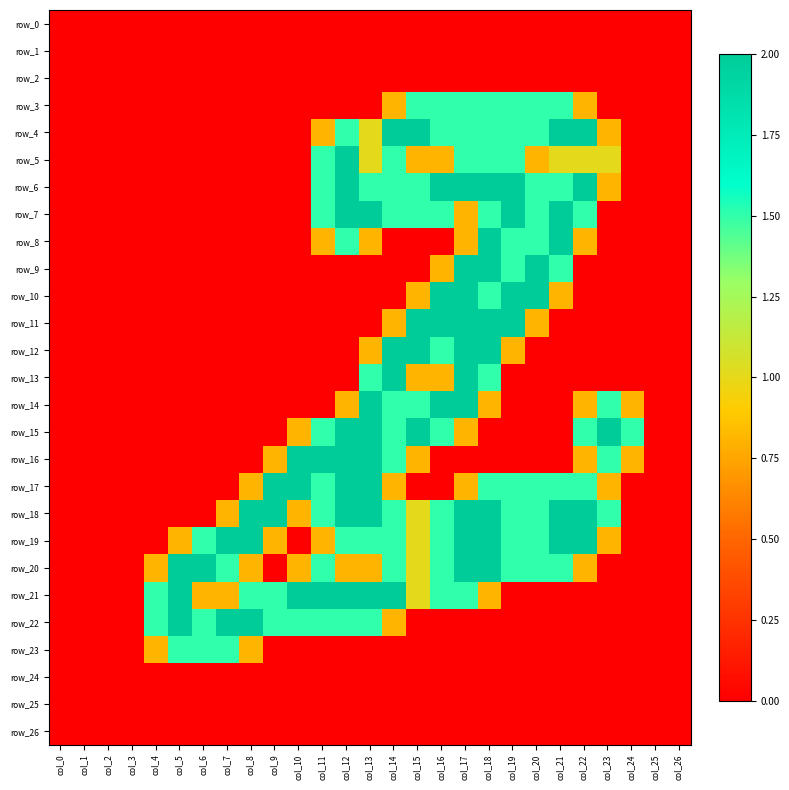

Reading left to right, extract all data points from this chart.

row_0: col_0=0.0	col_1=0.0	col_2=0.0	col_3=0.0	col_4=0.0	col_5=0.0	col_6=0.0	col_7=0.0	col_8=0.0	col_9=0.0	col_10=0.0	col_11=0.0	col_12=0.0	col_13=0.0	col_14=0.0	col_15=0.0	col_16=0.0	col_17=0.0	col_18=0.0	col_19=0.0	col_20=0.0	col_21=0.0	col_22=0.0	col_23=0.0	col_24=0.0	col_25=0.0	col_26=0.0
row_1: col_0=0.0	col_1=0.0	col_2=0.0	col_3=0.0	col_4=0.0	col_5=0.0	col_6=0.0	col_7=0.0	col_8=0.0	col_9=0.0	col_10=0.0	col_11=0.0	col_12=0.0	col_13=0.0	col_14=0.0	col_15=0.0	col_16=0.0	col_17=0.0	col_18=0.0	col_19=0.0	col_20=0.0	col_21=0.0	col_22=0.0	col_23=0.0	col_24=0.0	col_25=0.0	col_26=0.0
row_2: col_0=0.0	col_1=0.0	col_2=0.0	col_3=0.0	col_4=0.0	col_5=0.0	col_6=0.0	col_7=0.0	col_8=0.0	col_9=0.0	col_10=0.0	col_11=0.0	col_12=0.0	col_13=0.0	col_14=0.0	col_15=0.0	col_16=0.0	col_17=0.0	col_18=0.0	col_19=0.0	col_20=0.0	col_21=0.0	col_22=0.0	col_23=0.0	col_24=0.0	col_25=0.0	col_26=0.0
row_3: col_0=0.0	col_1=0.0	col_2=0.0	col_3=0.0	col_4=0.0	col_5=0.0	col_6=0.0	col_7=0.0	col_8=0.0	col_9=0.0	col_10=0.0	col_11=0.0	col_12=0.0	col_13=0.0	col_14=0.8	col_15=1.5	col_16=1.5	col_17=1.5	col_18=1.5	col_19=1.5	col_20=1.5	col_21=1.5	col_22=0.8	col_23=0.0	col_24=0.0	col_25=0.0	col_26=0.0
row_4: col_0=0.0	col_1=0.0	col_2=0.0	col_3=0.0	col_4=0.0	col_5=0.0	col_6=0.0	col_7=0.0	col_8=0.0	col_9=0.0	col_10=0.0	col_11=0.8	col_12=1.5	col_13=1.0	col_14=2.0	col_15=2.0	col_16=1.5	col_17=1.5	col_18=1.5	col_19=1.5	col_20=1.5	col_21=2.0	col_22=2.0	col_23=0.8	col_24=0.0	col_25=0.0	col_26=0.0
row_5: col_0=0.0	col_1=0.0	col_2=0.0	col_3=0.0	col_4=0.0	col_5=0.0	col_6=0.0	col_7=0.0	col_8=0.0	col_9=0.0	col_10=0.0	col_11=1.5	col_12=2.0	col_13=1.0	col_14=1.5	col_15=0.8	col_16=0.8	col_17=1.5	col_18=1.5	col_19=1.5	col_20=0.8	col_21=1.0	col_22=1.0	col_23=1.0	col_24=0.0	col_25=0.0	col_26=0.0
row_6: col_0=0.0	col_1=0.0	col_2=0.0	col_3=0.0	col_4=0.0	col_5=0.0	col_6=0.0	col_7=0.0	col_8=0.0	col_9=0.0	col_10=0.0	col_11=1.5	col_12=2.0	col_13=1.5	col_14=1.5	col_15=1.5	col_16=2.0	col_17=2.0	col_18=2.0	col_19=2.0	col_20=1.5	col_21=1.5	col_22=2.0	col_23=0.8	col_24=0.0	col_25=0.0	col_26=0.0
row_7: col_0=0.0	col_1=0.0	col_2=0.0	col_3=0.0	col_4=0.0	col_5=0.0	col_6=0.0	col_7=0.0	col_8=0.0	col_9=0.0	col_10=0.0	col_11=1.5	col_12=2.0	col_13=2.0	col_14=1.5	col_15=1.5	col_16=1.5	col_17=0.8	col_18=1.5	col_19=2.0	col_20=1.5	col_21=2.0	col_22=1.5	col_23=0.0	col_24=0.0	col_25=0.0	col_26=0.0
row_8: col_0=0.0	col_1=0.0	col_2=0.0	col_3=0.0	col_4=0.0	col_5=0.0	col_6=0.0	col_7=0.0	col_8=0.0	col_9=0.0	col_10=0.0	col_11=0.8	col_12=1.5	col_13=0.8	col_14=0.0	col_15=0.0	col_16=0.0	col_17=0.8	col_18=2.0	col_19=1.5	col_20=1.5	col_21=2.0	col_22=0.8	col_23=0.0	col_24=0.0	col_25=0.0	col_26=0.0
row_9: col_0=0.0	col_1=0.0	col_2=0.0	col_3=0.0	col_4=0.0	col_5=0.0	col_6=0.0	col_7=0.0	col_8=0.0	col_9=0.0	col_10=0.0	col_11=0.0	col_12=0.0	col_13=0.0	col_14=0.0	col_15=0.0	col_16=0.8	col_17=2.0	col_18=2.0	col_19=1.5	col_20=2.0	col_21=1.5	col_22=0.0	col_23=0.0	col_24=0.0	col_25=0.0	col_26=0.0
row_10: col_0=0.0	col_1=0.0	col_2=0.0	col_3=0.0	col_4=0.0	col_5=0.0	col_6=0.0	col_7=0.0	col_8=0.0	col_9=0.0	col_10=0.0	col_11=0.0	col_12=0.0	col_13=0.0	col_14=0.0	col_15=0.8	col_16=2.0	col_17=2.0	col_18=1.5	col_19=2.0	col_20=2.0	col_21=0.8	col_22=0.0	col_23=0.0	col_24=0.0	col_25=0.0	col_26=0.0
row_11: col_0=0.0	col_1=0.0	col_2=0.0	col_3=0.0	col_4=0.0	col_5=0.0	col_6=0.0	col_7=0.0	col_8=0.0	col_9=0.0	col_10=0.0	col_11=0.0	col_12=0.0	col_13=0.0	col_14=0.8	col_15=2.0	col_16=2.0	col_17=2.0	col_18=2.0	col_19=2.0	col_20=0.8	col_21=0.0	col_22=0.0	col_23=0.0	col_24=0.0	col_25=0.0	col_26=0.0
row_12: col_0=0.0	col_1=0.0	col_2=0.0	col_3=0.0	col_4=0.0	col_5=0.0	col_6=0.0	col_7=0.0	col_8=0.0	col_9=0.0	col_10=0.0	col_11=0.0	col_12=0.0	col_13=0.8	col_14=2.0	col_15=2.0	col_16=1.5	col_17=2.0	col_18=2.0	col_19=0.8	col_20=0.0	col_21=0.0	col_22=0.0	col_23=0.0	col_24=0.0	col_25=0.0	col_26=0.0
row_13: col_0=0.0	col_1=0.0	col_2=0.0	col_3=0.0	col_4=0.0	col_5=0.0	col_6=0.0	col_7=0.0	col_8=0.0	col_9=0.0	col_10=0.0	col_11=0.0	col_12=0.0	col_13=1.5	col_14=2.0	col_15=0.8	col_16=0.8	col_17=2.0	col_18=1.5	col_19=0.0	col_20=0.0	col_21=0.0	col_22=0.0	col_23=0.0	col_24=0.0	col_25=0.0	col_26=0.0
row_14: col_0=0.0	col_1=0.0	col_2=0.0	col_3=0.0	col_4=0.0	col_5=0.0	col_6=0.0	col_7=0.0	col_8=0.0	col_9=0.0	col_10=0.0	col_11=0.0	col_12=0.8	col_13=2.0	col_14=1.5	col_15=1.5	col_16=2.0	col_17=2.0	col_18=0.8	col_19=0.0	col_20=0.0	col_21=0.0	col_22=0.8	col_23=1.5	col_24=0.8	col_25=0.0	col_26=0.0
row_15: col_0=0.0	col_1=0.0	col_2=0.0	col_3=0.0	col_4=0.0	col_5=0.0	col_6=0.0	col_7=0.0	col_8=0.0	col_9=0.0	col_10=0.8	col_11=1.5	col_12=2.0	col_13=2.0	col_14=1.5	col_15=2.0	col_16=1.5	col_17=0.8	col_18=0.0	col_19=0.0	col_20=0.0	col_21=0.0	col_22=1.5	col_23=2.0	col_24=1.5	col_25=0.0	col_26=0.0
row_16: col_0=0.0	col_1=0.0	col_2=0.0	col_3=0.0	col_4=0.0	col_5=0.0	col_6=0.0	col_7=0.0	col_8=0.0	col_9=0.8	col_10=2.0	col_11=2.0	col_12=2.0	col_13=2.0	col_14=1.5	col_15=0.8	col_16=0.0	col_17=0.0	col_18=0.0	col_19=0.0	col_20=0.0	col_21=0.0	col_22=0.8	col_23=1.5	col_24=0.8	col_25=0.0	col_26=0.0
row_17: col_0=0.0	col_1=0.0	col_2=0.0	col_3=0.0	col_4=0.0	col_5=0.0	col_6=0.0	col_7=0.0	col_8=0.8	col_9=2.0	col_10=2.0	col_11=1.5	col_12=2.0	col_13=2.0	col_14=0.8	col_15=0.0	col_16=0.0	col_17=0.8	col_18=1.5	col_19=1.5	col_20=1.5	col_21=1.5	col_22=1.5	col_23=0.8	col_24=0.0	col_25=0.0	col_26=0.0
row_18: col_0=0.0	col_1=0.0	col_2=0.0	col_3=0.0	col_4=0.0	col_5=0.0	col_6=0.0	col_7=0.8	col_8=2.0	col_9=2.0	col_10=0.8	col_11=1.5	col_12=2.0	col_13=2.0	col_14=1.5	col_15=1.0	col_16=1.5	col_17=2.0	col_18=2.0	col_19=1.5	col_20=1.5	col_21=2.0	col_22=2.0	col_23=1.5	col_24=0.0	col_25=0.0	col_26=0.0
row_19: col_0=0.0	col_1=0.0	col_2=0.0	col_3=0.0	col_4=0.0	col_5=0.8	col_6=1.5	col_7=2.0	col_8=2.0	col_9=0.8	col_10=0.0	col_11=0.8	col_12=1.5	col_13=1.5	col_14=1.5	col_15=1.0	col_16=1.5	col_17=2.0	col_18=2.0	col_19=1.5	col_20=1.5	col_21=2.0	col_22=2.0	col_23=0.8	col_24=0.0	col_25=0.0	col_26=0.0
row_20: col_0=0.0	col_1=0.0	col_2=0.0	col_3=0.0	col_4=0.8	col_5=2.0	col_6=2.0	col_7=1.5	col_8=0.8	col_9=0.0	col_10=0.8	col_11=1.5	col_12=0.8	col_13=0.8	col_14=1.5	col_15=1.0	col_16=1.5	col_17=2.0	col_18=2.0	col_19=1.5	col_20=1.5	col_21=1.5	col_22=0.8	col_23=0.0	col_24=0.0	col_25=0.0	col_26=0.0
row_21: col_0=0.0	col_1=0.0	col_2=0.0	col_3=0.0	col_4=1.5	col_5=2.0	col_6=0.8	col_7=0.8	col_8=1.5	col_9=1.5	col_10=2.0	col_11=2.0	col_12=2.0	col_13=2.0	col_14=2.0	col_15=1.0	col_16=1.5	col_17=1.5	col_18=0.8	col_19=0.0	col_20=0.0	col_21=0.0	col_22=0.0	col_23=0.0	col_24=0.0	col_25=0.0	col_26=0.0
row_22: col_0=0.0	col_1=0.0	col_2=0.0	col_3=0.0	col_4=1.5	col_5=2.0	col_6=1.5	col_7=2.0	col_8=2.0	col_9=1.5	col_10=1.5	col_11=1.5	col_12=1.5	col_13=1.5	col_14=0.8	col_15=0.0	col_16=0.0	col_17=0.0	col_18=0.0	col_19=0.0	col_20=0.0	col_21=0.0	col_22=0.0	col_23=0.0	col_24=0.0	col_25=0.0	col_26=0.0
row_23: col_0=0.0	col_1=0.0	col_2=0.0	col_3=0.0	col_4=0.8	col_5=1.5	col_6=1.5	col_7=1.5	col_8=0.8	col_9=0.0	col_10=0.0	col_11=0.0	col_12=0.0	col_13=0.0	col_14=0.0	col_15=0.0	col_16=0.0	col_17=0.0	col_18=0.0	col_19=0.0	col_20=0.0	col_21=0.0	col_22=0.0	col_23=0.0	col_24=0.0	col_25=0.0	col_26=0.0
row_24: col_0=0.0	col_1=0.0	col_2=0.0	col_3=0.0	col_4=0.0	col_5=0.0	col_6=0.0	col_7=0.0	col_8=0.0	col_9=0.0	col_10=0.0	col_11=0.0	col_12=0.0	col_13=0.0	col_14=0.0	col_15=0.0	col_16=0.0	col_17=0.0	col_18=0.0	col_19=0.0	col_20=0.0	col_21=0.0	col_22=0.0	col_23=0.0	col_24=0.0	col_25=0.0	col_26=0.0
row_25: col_0=0.0	col_1=0.0	col_2=0.0	col_3=0.0	col_4=0.0	col_5=0.0	col_6=0.0	col_7=0.0	col_8=0.0	col_9=0.0	col_10=0.0	col_11=0.0	col_12=0.0	col_13=0.0	col_14=0.0	col_15=0.0	col_16=0.0	col_17=0.0	col_18=0.0	col_19=0.0	col_20=0.0	col_21=0.0	col_22=0.0	col_23=0.0	col_24=0.0	col_25=0.0	col_26=0.0
row_26: col_0=0.0	col_1=0.0	col_2=0.0	col_3=0.0	col_4=0.0	col_5=0.0	col_6=0.0	col_7=0.0	col_8=0.0	col_9=0.0	col_10=0.0	col_11=0.0	col_12=0.0	col_13=0.0	col_14=0.0	col_15=0.0	col_16=0.0	col_17=0.0	col_18=0.0	col_19=0.0	col_20=0.0	col_21=0.0	col_22=0.0	col_23=0.0	col_24=0.0	col_25=0.0	col_26=0.0